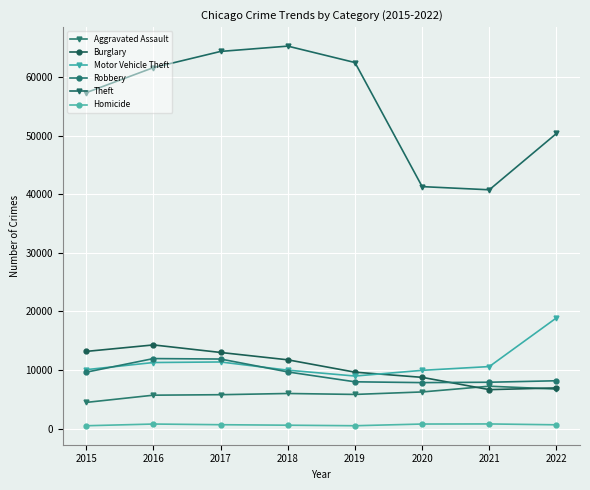

Does the chart display data point markers on the line(s)?

Yes